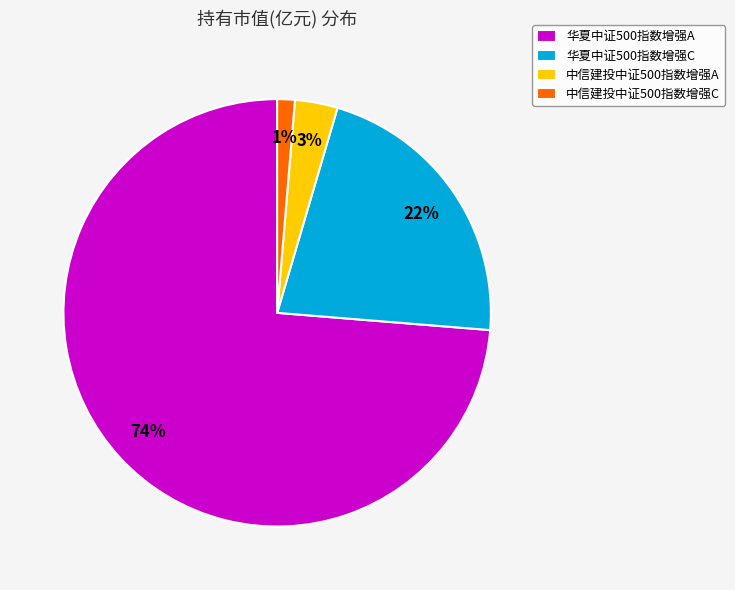

The 华夏中证500指数增强C slice represents 34% of the pie. True or false?

False